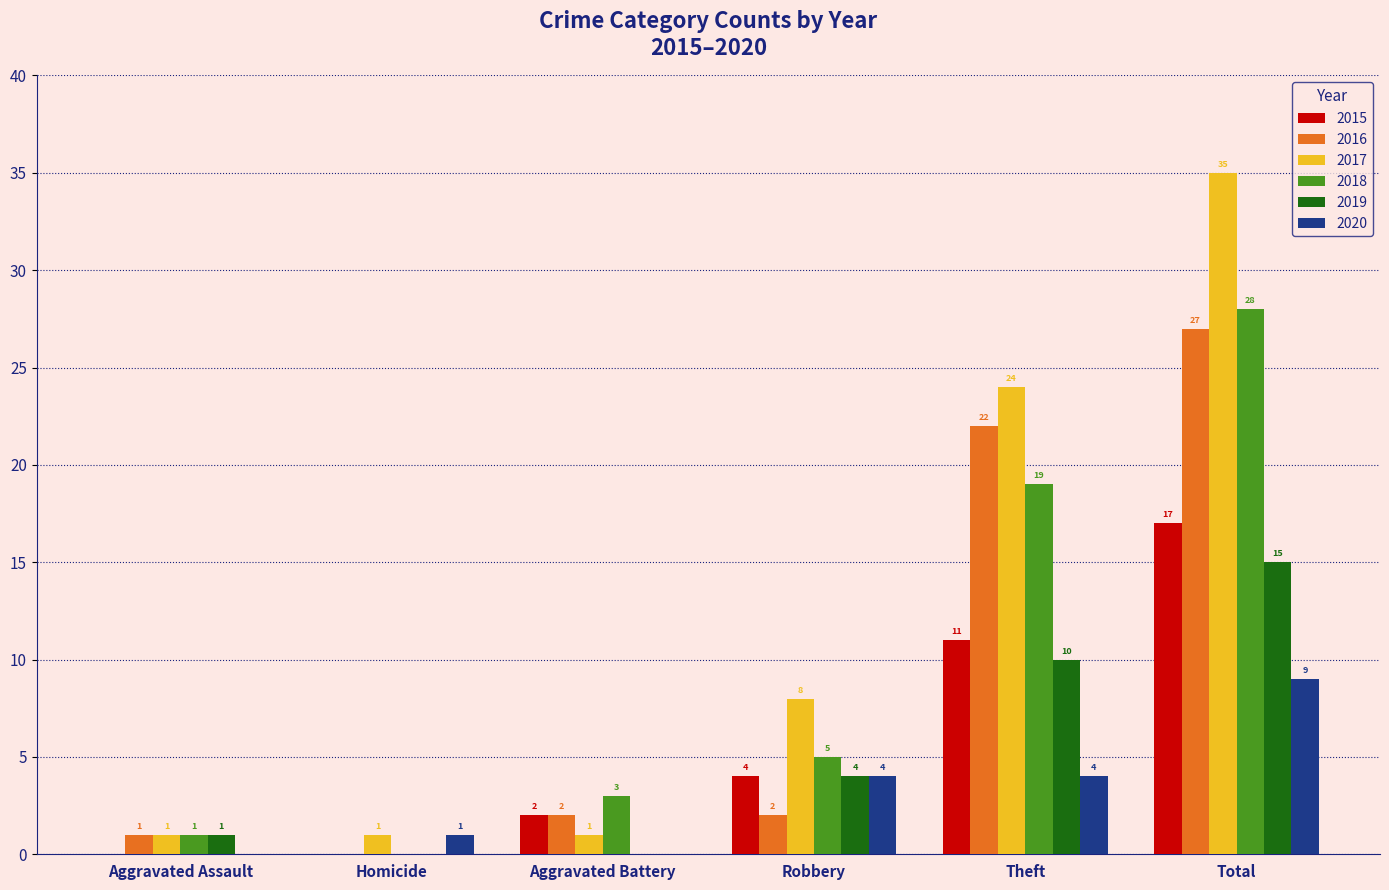

How many groups of bars are there?

6